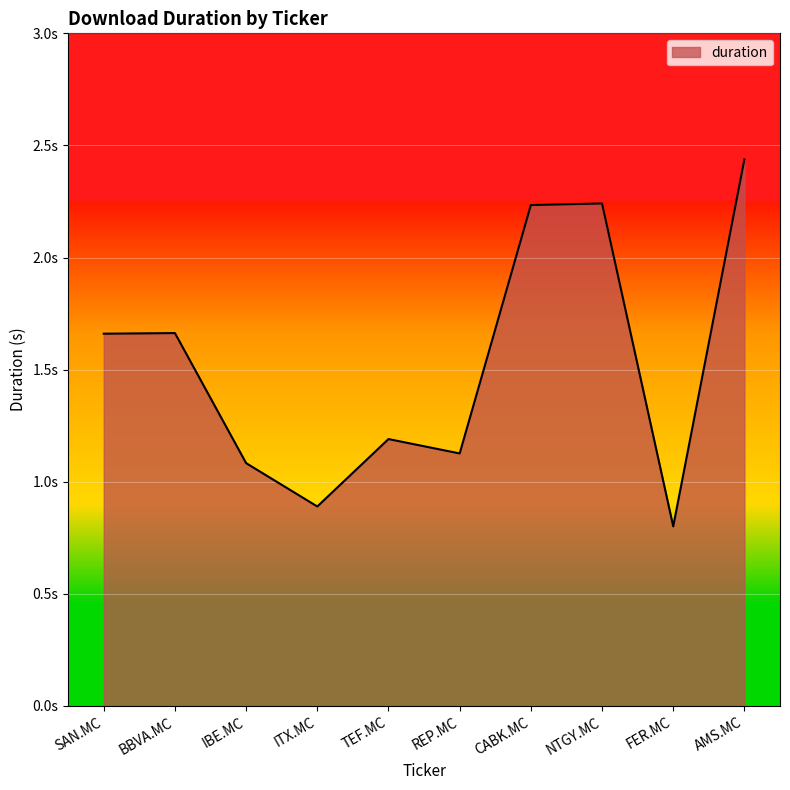

What is the label of the 5th point from the left?

TEF.MC